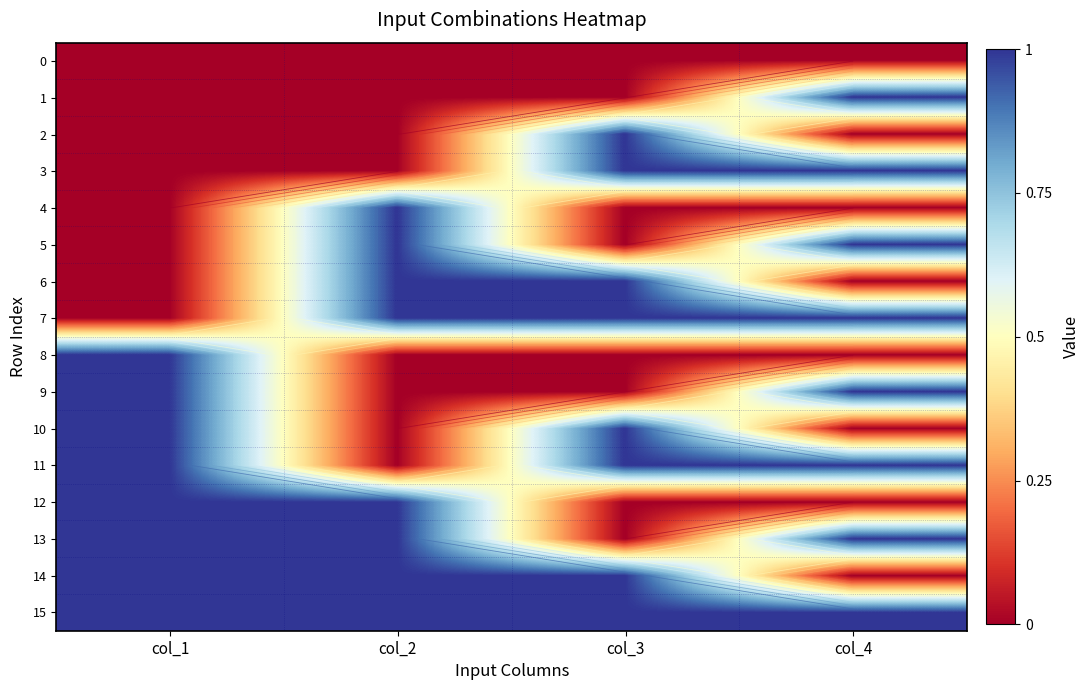

The value of 4 at col_2 is 1. True or false?

True